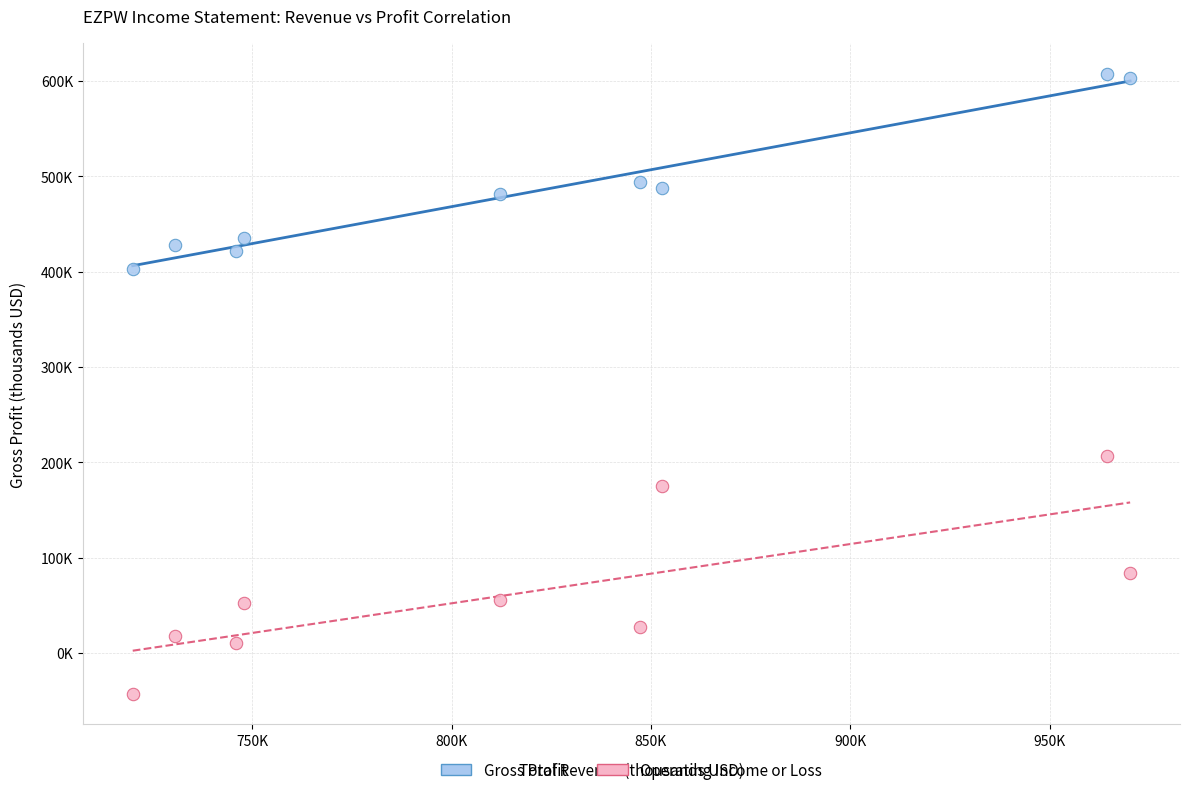

Which series has the widest spread of Y values?

Operating Income or Loss